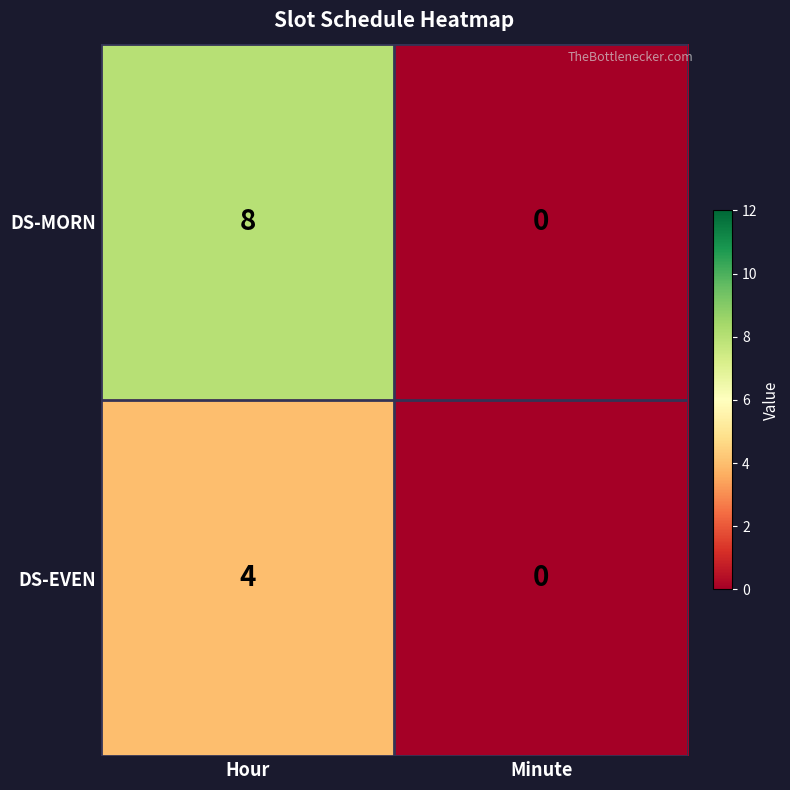

Rank the series at Hour from lowest to highest value.

DS-EVEN, DS-MORN